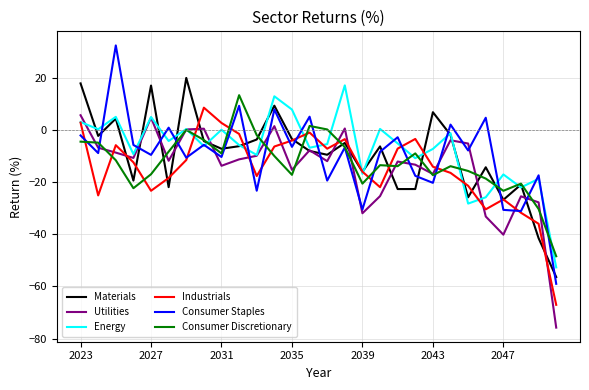

Which series has the widest spread of values?

Consumer Staples